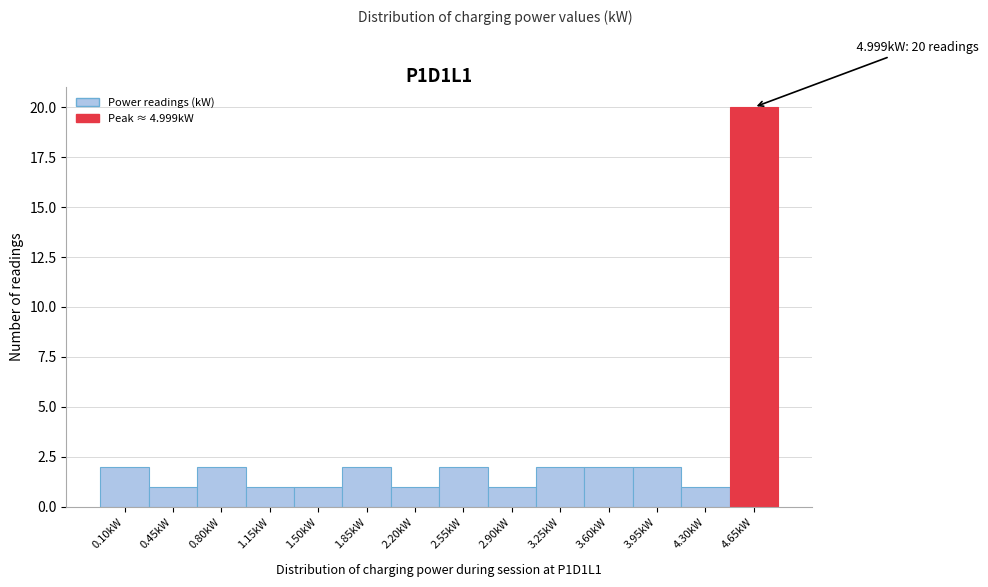

Reading right to left, what are all the values shown in this chart?

4.65kW=20	4.30kW=1	3.95kW=2	3.60kW=2	3.25kW=2	2.90kW=1	2.55kW=2	2.20kW=1	1.85kW=2	1.50kW=1	1.15kW=1	0.80kW=2	0.45kW=1	0.10kW=2